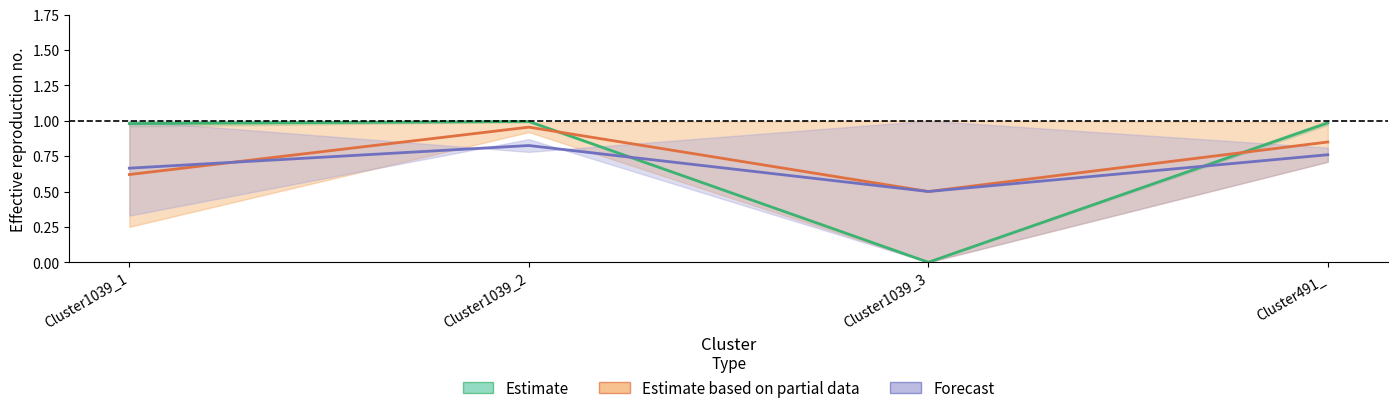

What position from the right is Cluster1039_2?

3